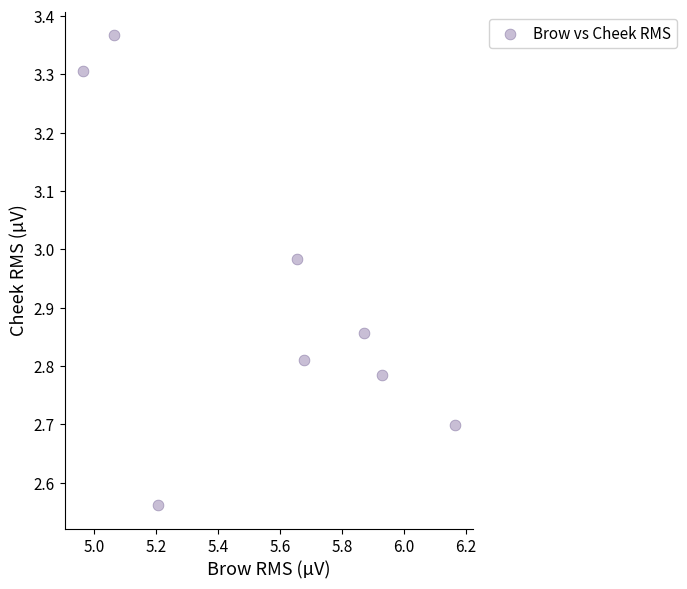

What is the range of Y values (max minus min)?

0.8